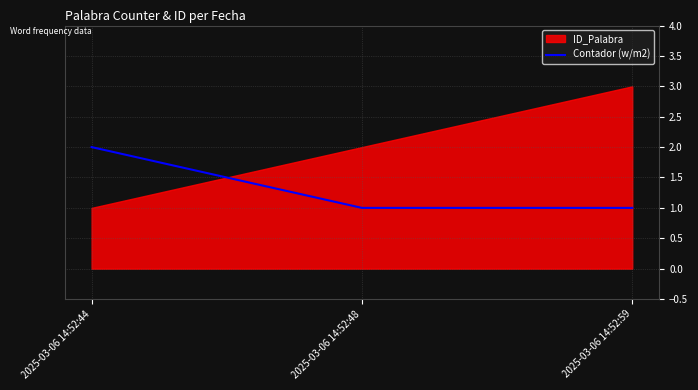

Which label corresponds to the smallest value in the chart?

2025-03-06 14:52:48